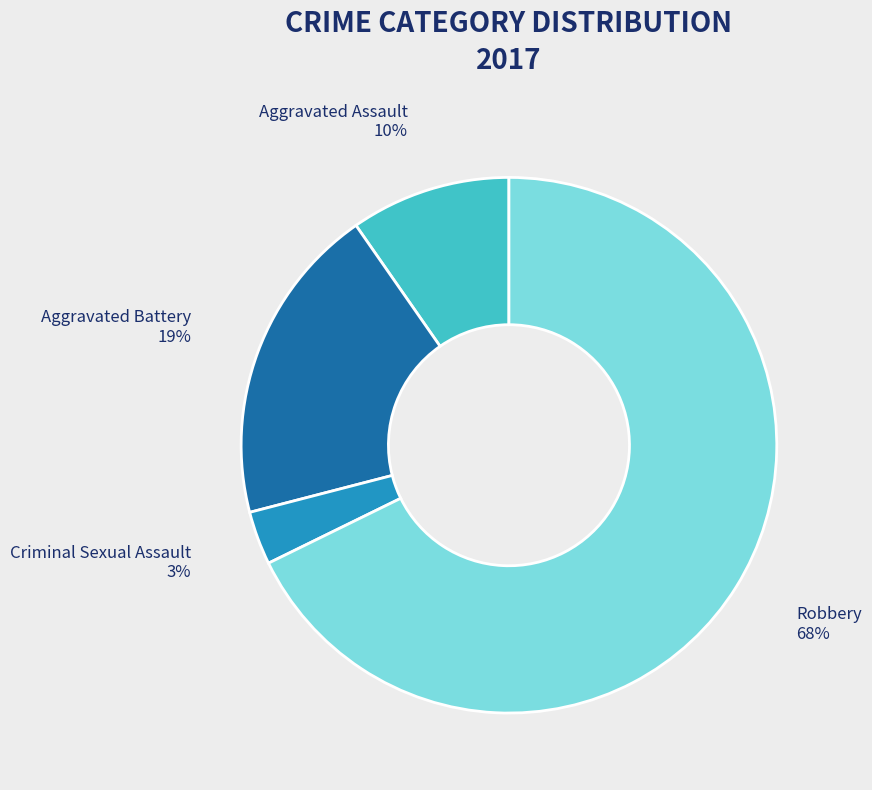

To the nearest percent, what is the difference between the Criminal Sexual Assault and Robbery slice percentages?

65%